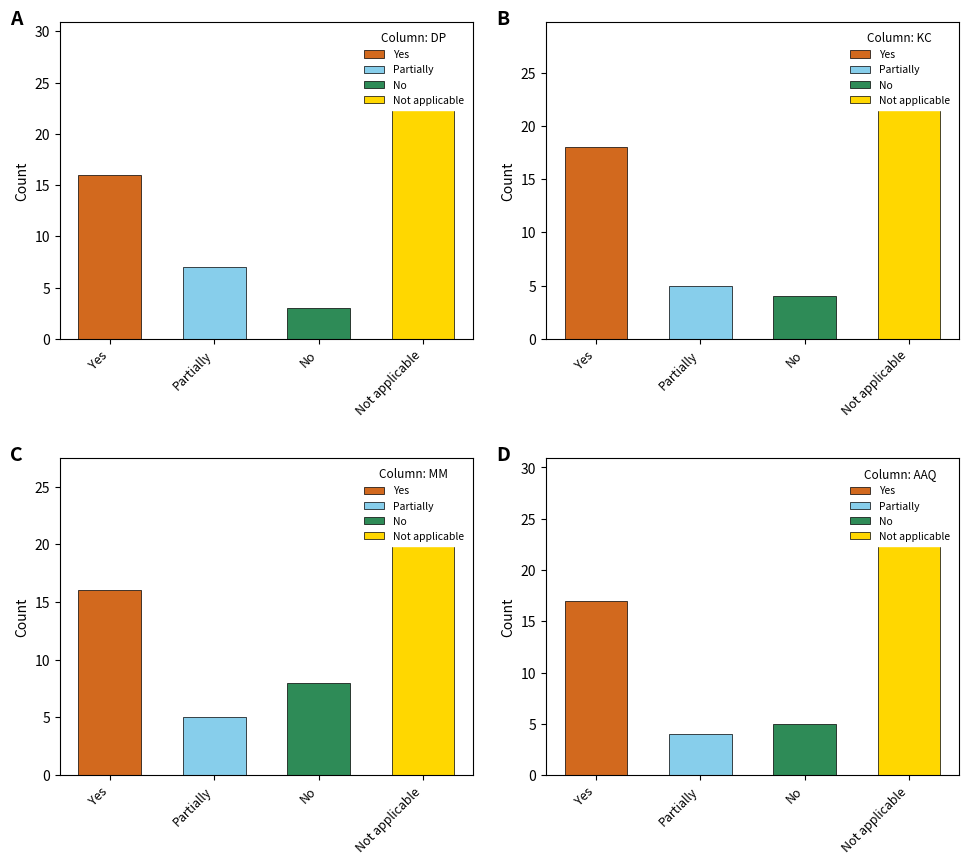

Which category has the lowest value in the Yes series?

DP